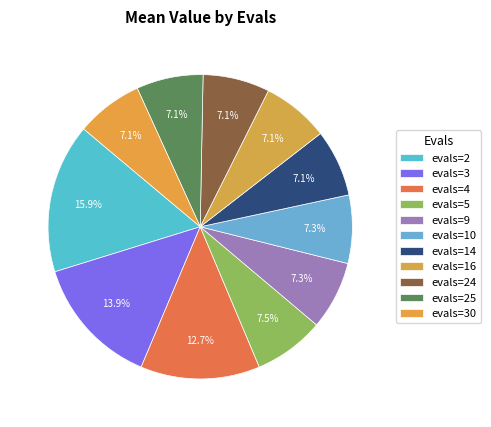

How many slices are in this pie chart?

11